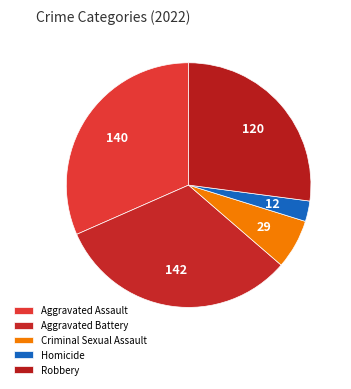

Is Robbery the majority of the pie?

No